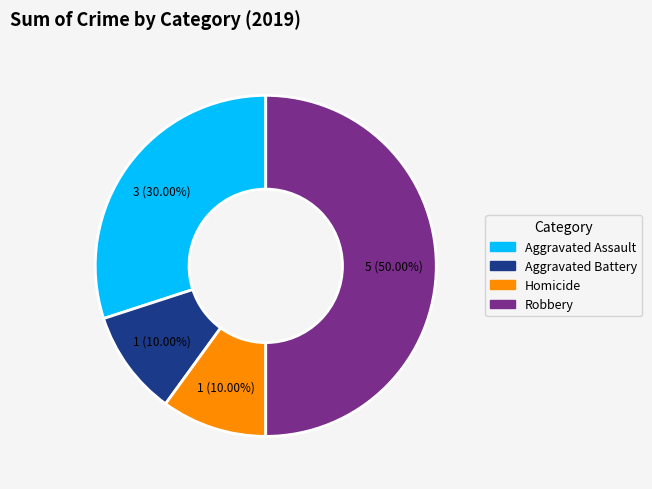

To the nearest percent, what is the combined percentage of Aggravated Battery and Robbery?

60%